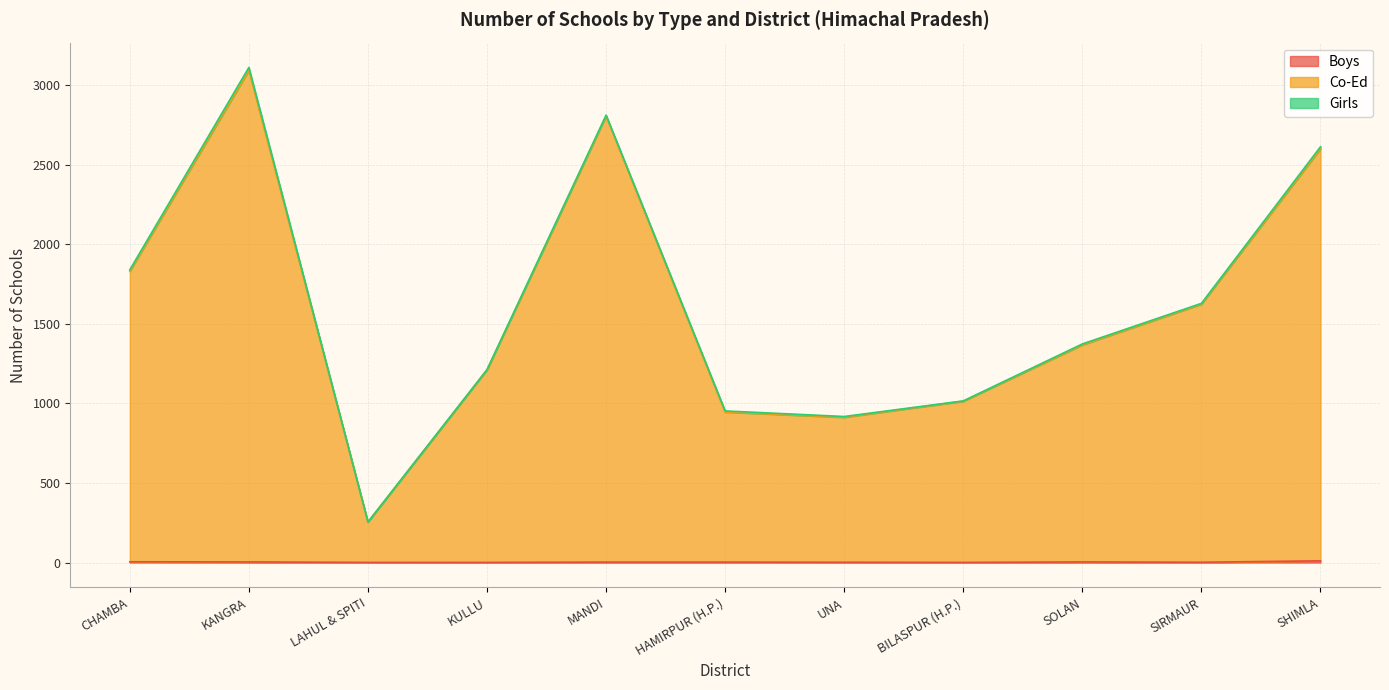

Where does the Co-Ed series first go above 1368?

CHAMBA